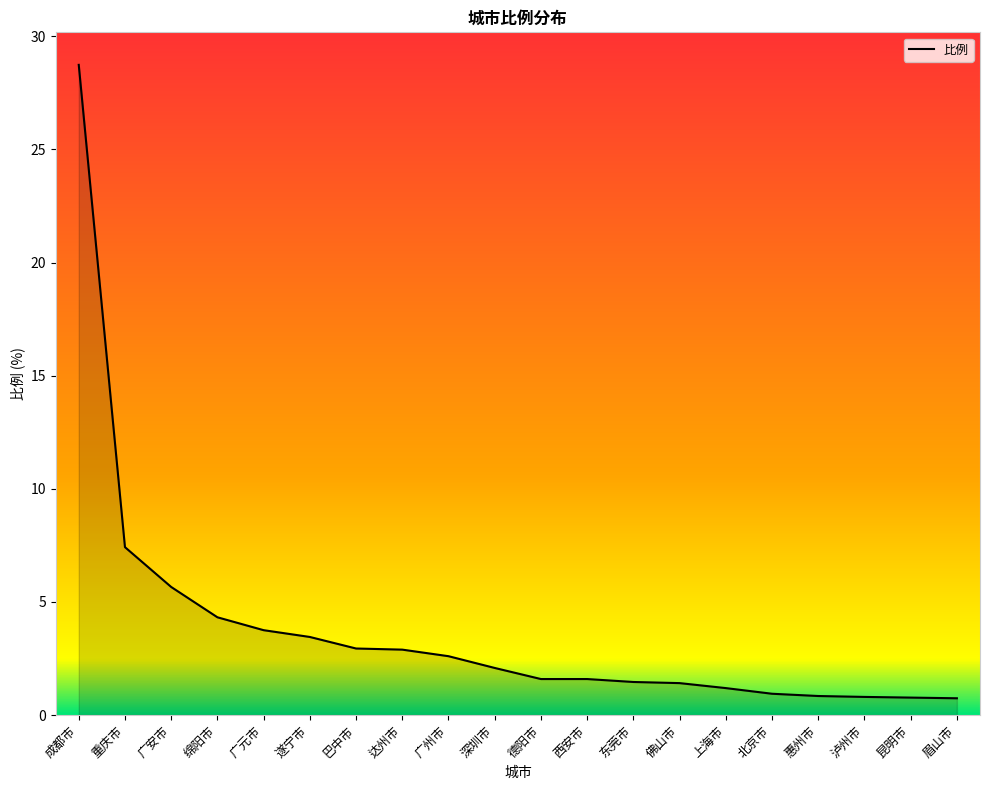

What is the sum of all values?

75.2